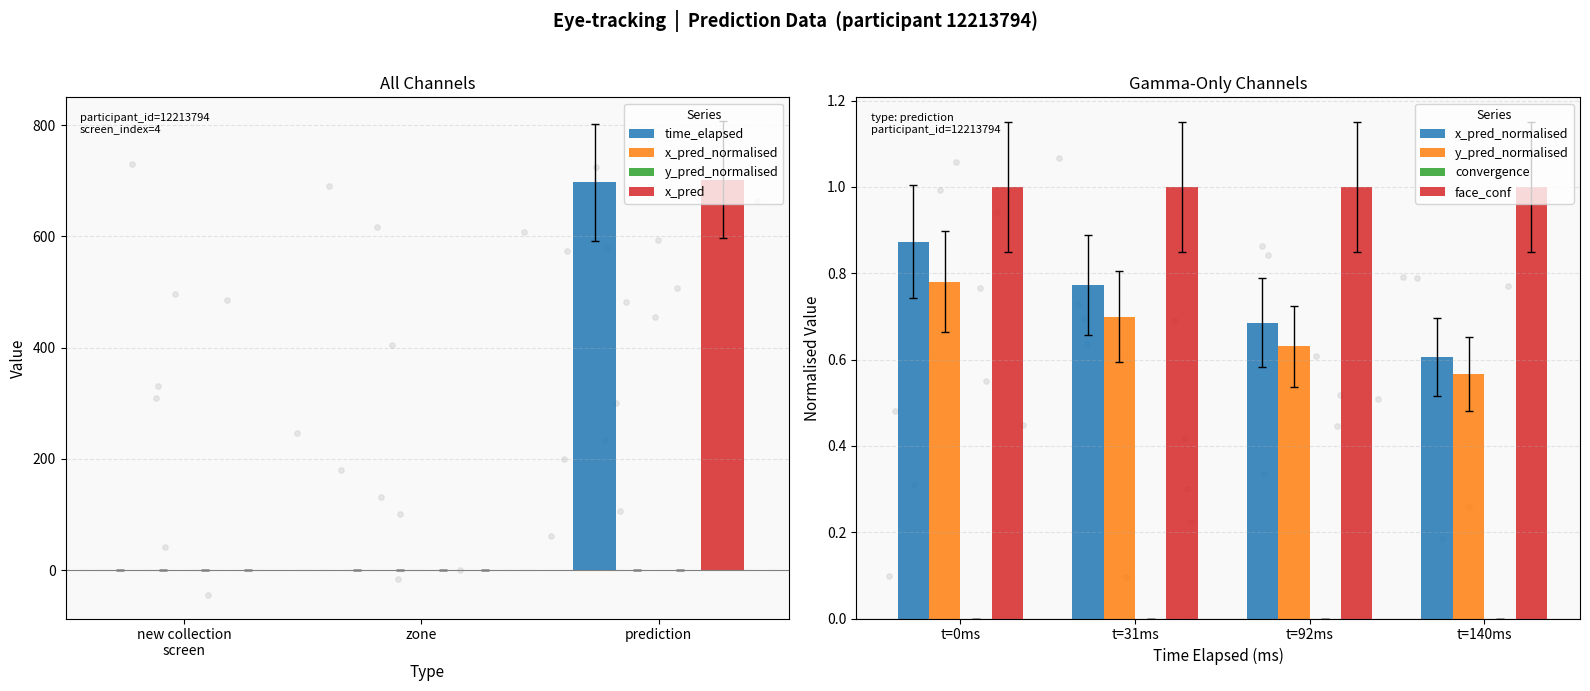

Which series has the largest Y range (max minus min)?

x_pred_normalised